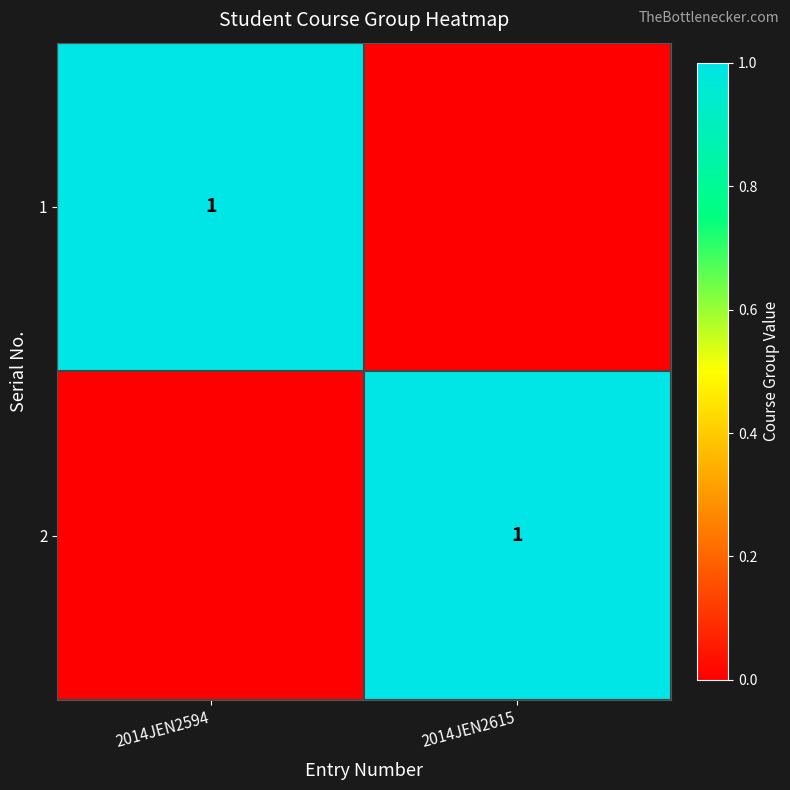

True or false: 2 has a value of 1 at 2014JEN2615.

True